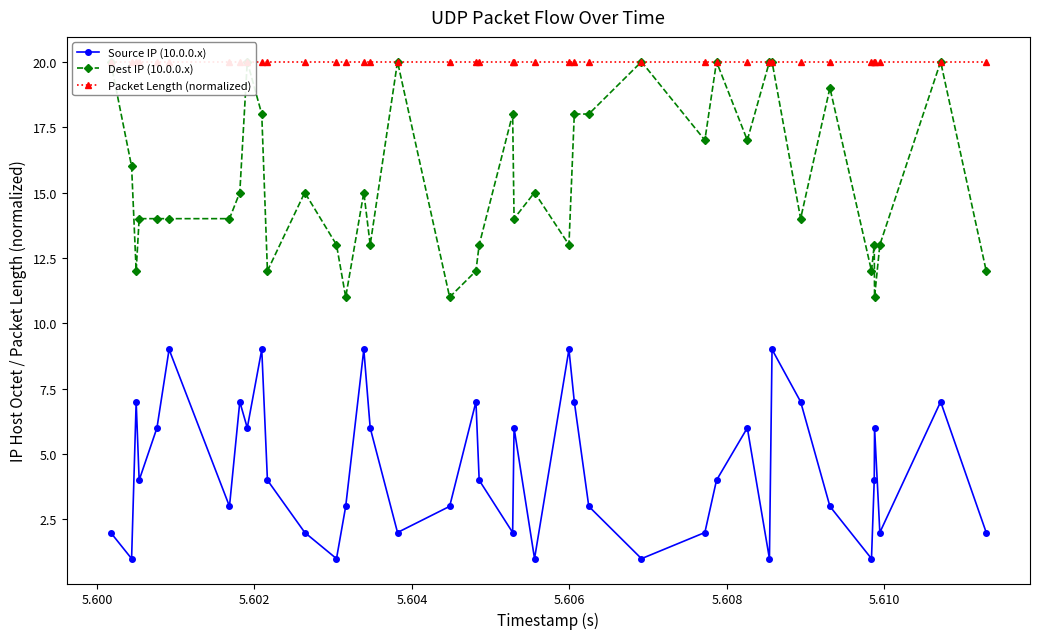

In Source IP (10.0.0.x), how many points are higher than both neighbors (excluding endpoints)?

12